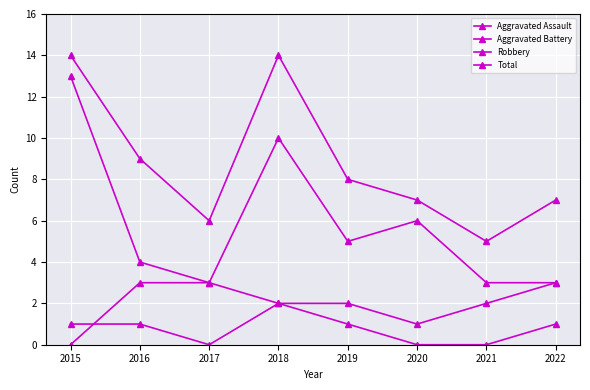

Read the Total value at 2015.

14